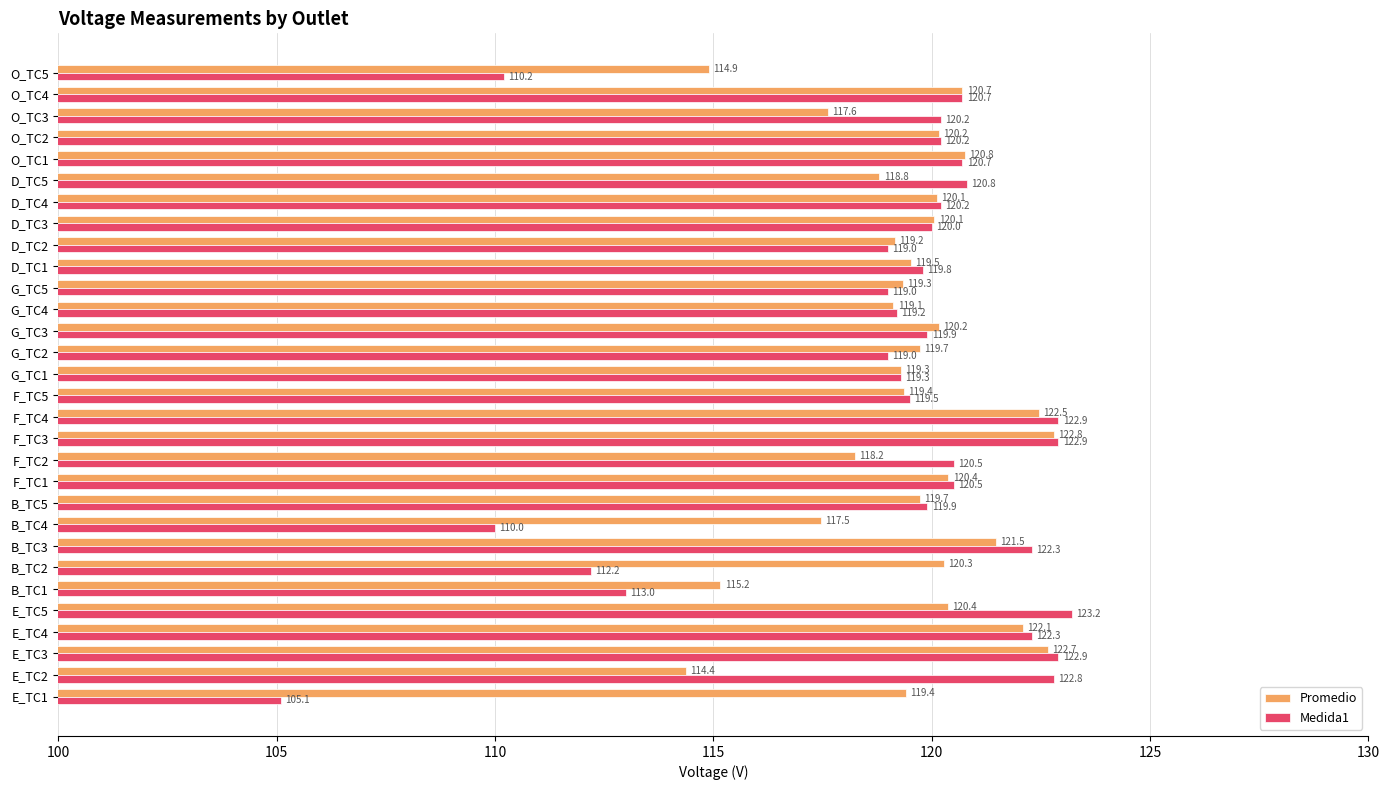

List the series in order of their peak value, lowest first.

Promedio, Medida1